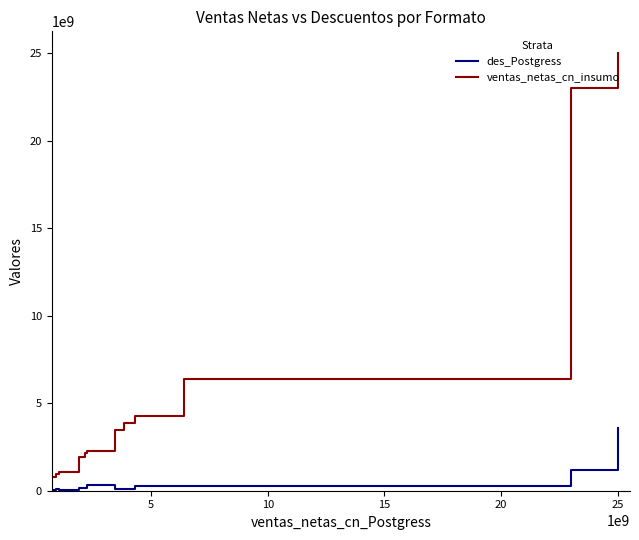

What is the maximum value for ventas_netas_cn_insumo?

25015416237